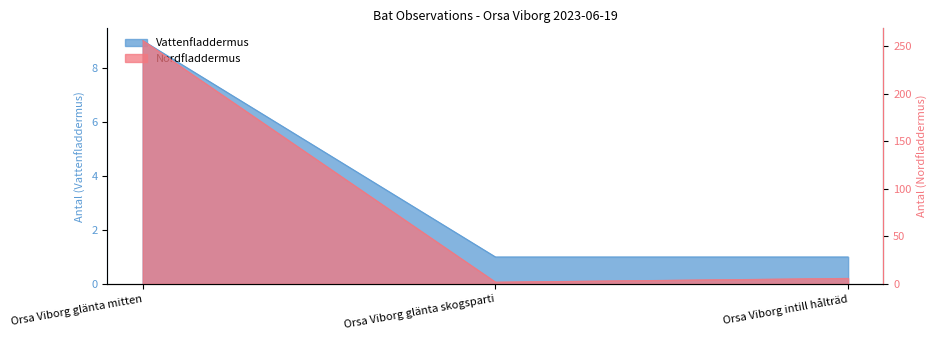

What is the smallest value displayed?

1